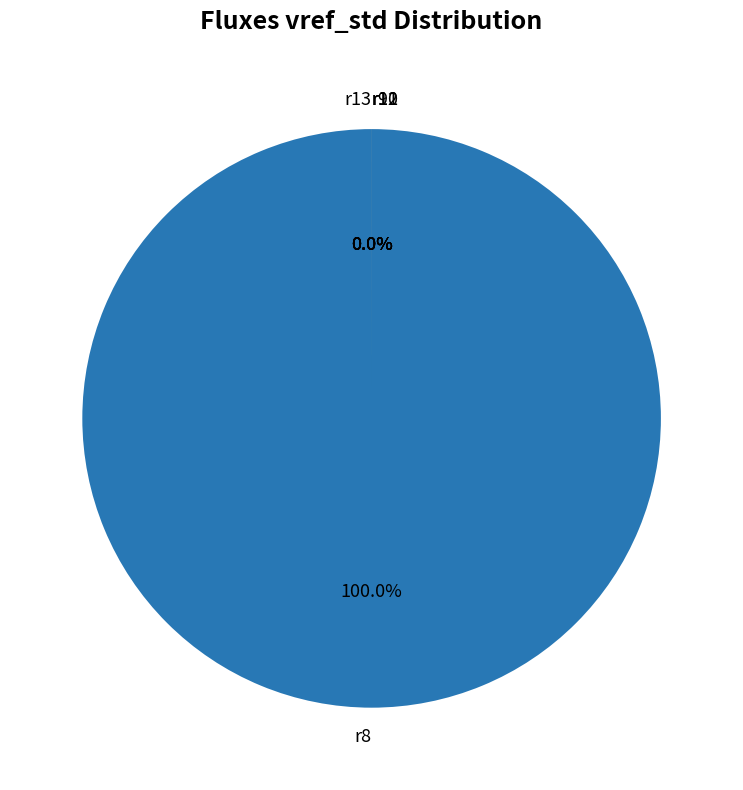

Which category has the biggest portion of the pie?

r8